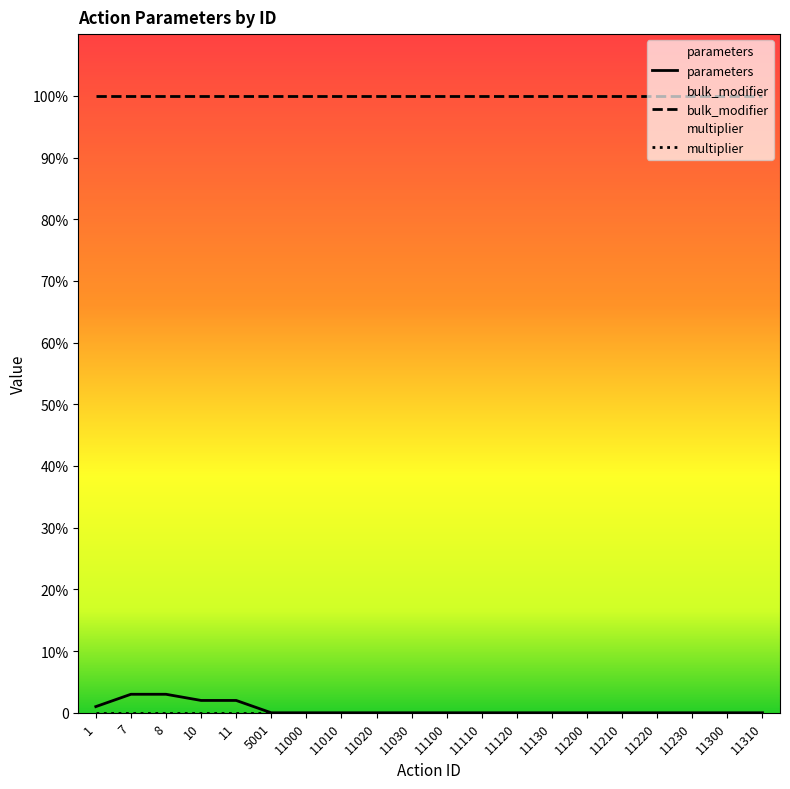

Reading left to right, extract all data points from this chart.

parameters: 1=1	7=3	8=3	10=2	11=2	5001=0	11000=0	11010=0	11020=0	11030=0	11100=0	11110=0	11120=0	11130=0	11200=0	11210=0	11220=0	11230=0	11300=0	11310=0
bulk_modifier: 1=100	7=100	8=100	10=100	11=100	5001=100	11000=100	11010=100	11020=100	11030=100	11100=100	11110=100	11120=100	11130=100	11200=100	11210=100	11220=100	11230=100	11300=100	11310=100
multiplier: 1=0	7=0	8=0	10=0	11=0	5001=0	11000=0	11010=0	11020=0	11030=0	11100=0	11110=0	11120=0	11130=0	11200=0	11210=0	11220=0	11230=0	11300=0	11310=0